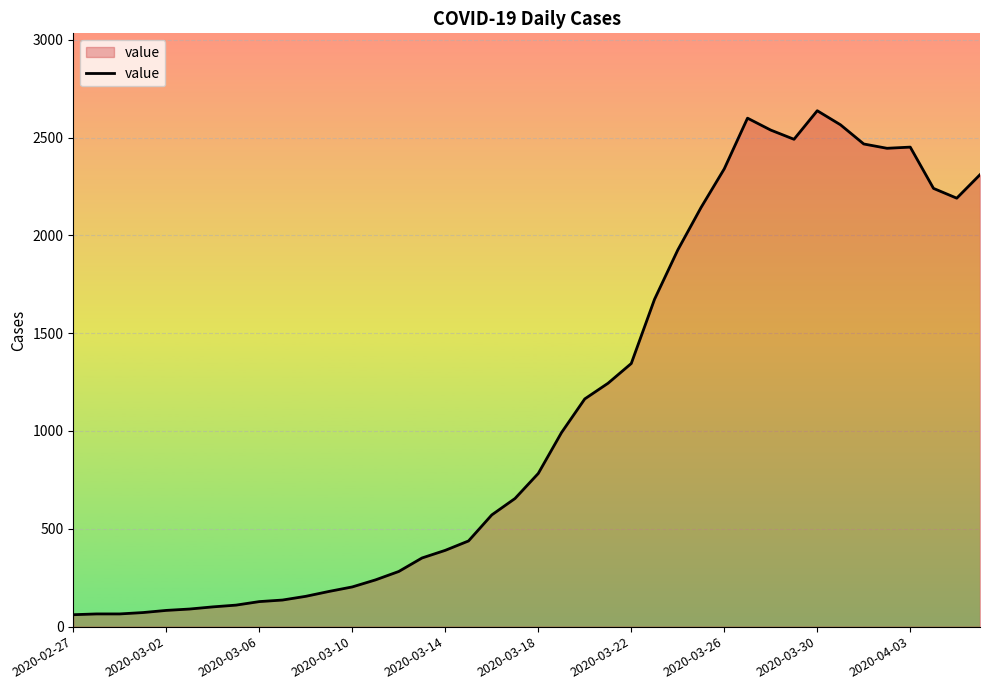

What is the greatest value displayed?

2637